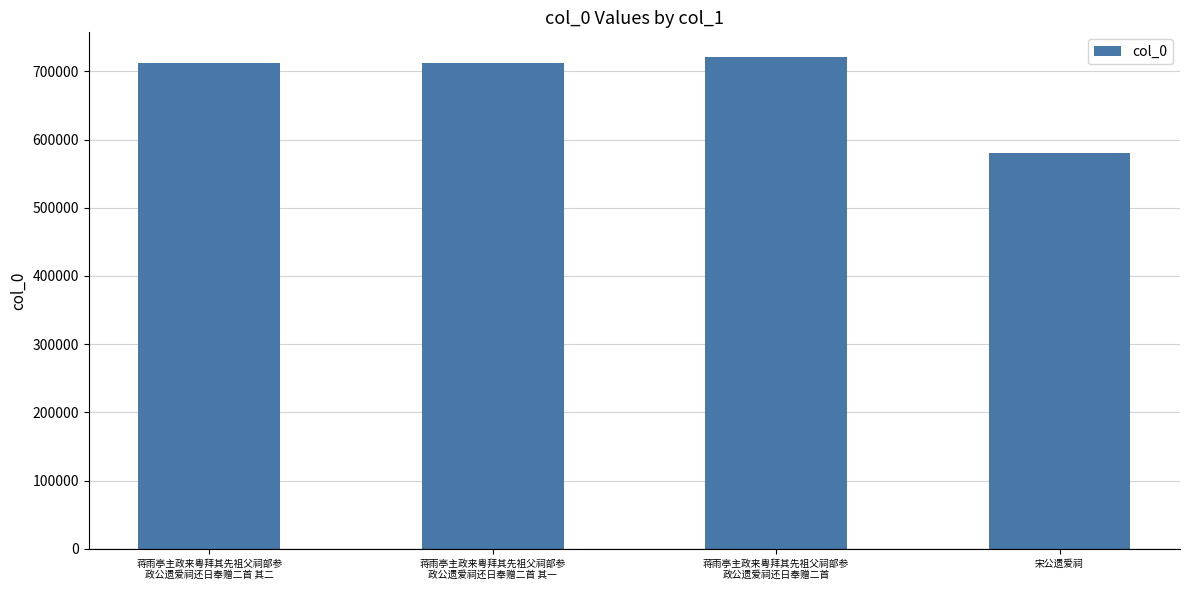

What is the average value?

681823